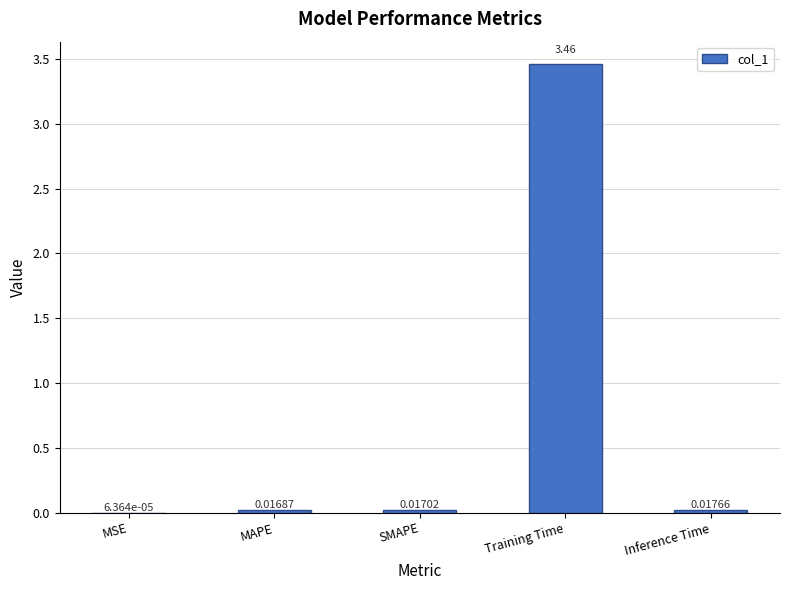

Which label corresponds to the largest value in the chart?

Training Time